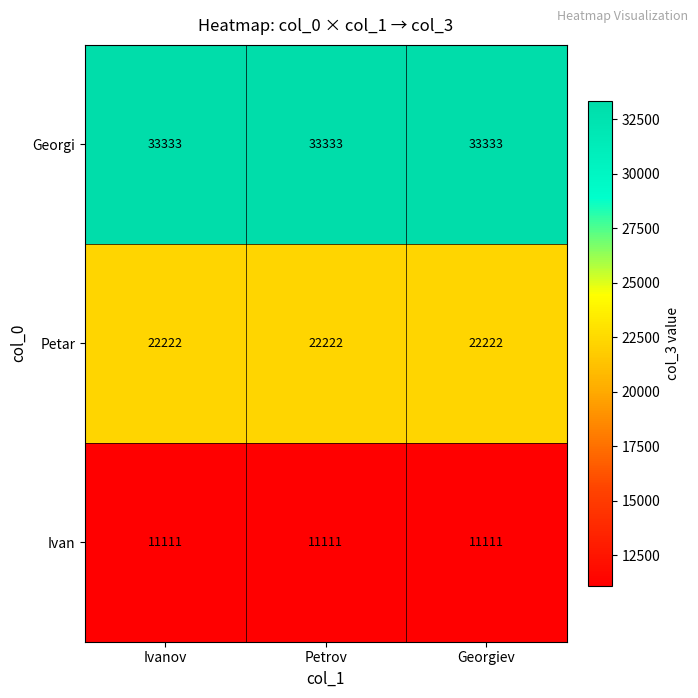

Rank the series at Georgiev from highest to lowest value.

Georgi, Petar, Ivan